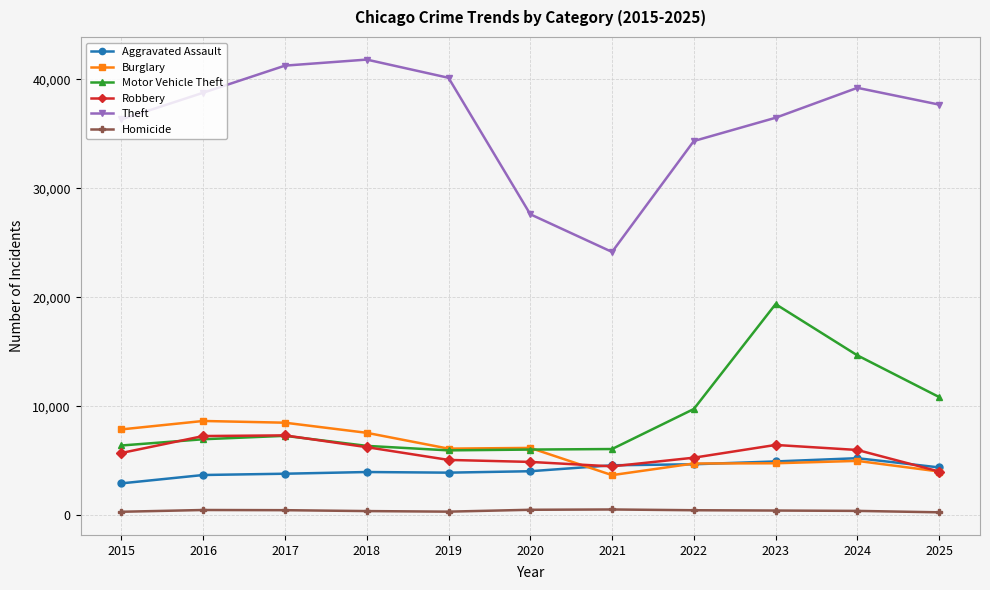

True or false: Robbery has a value of 9143 at 2023.

False